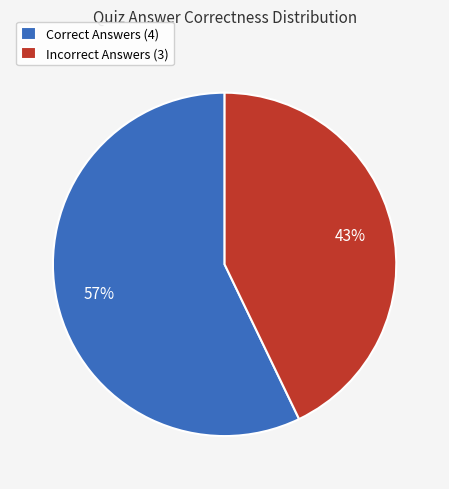

Which slice is the largest?

Correct Answers (4)